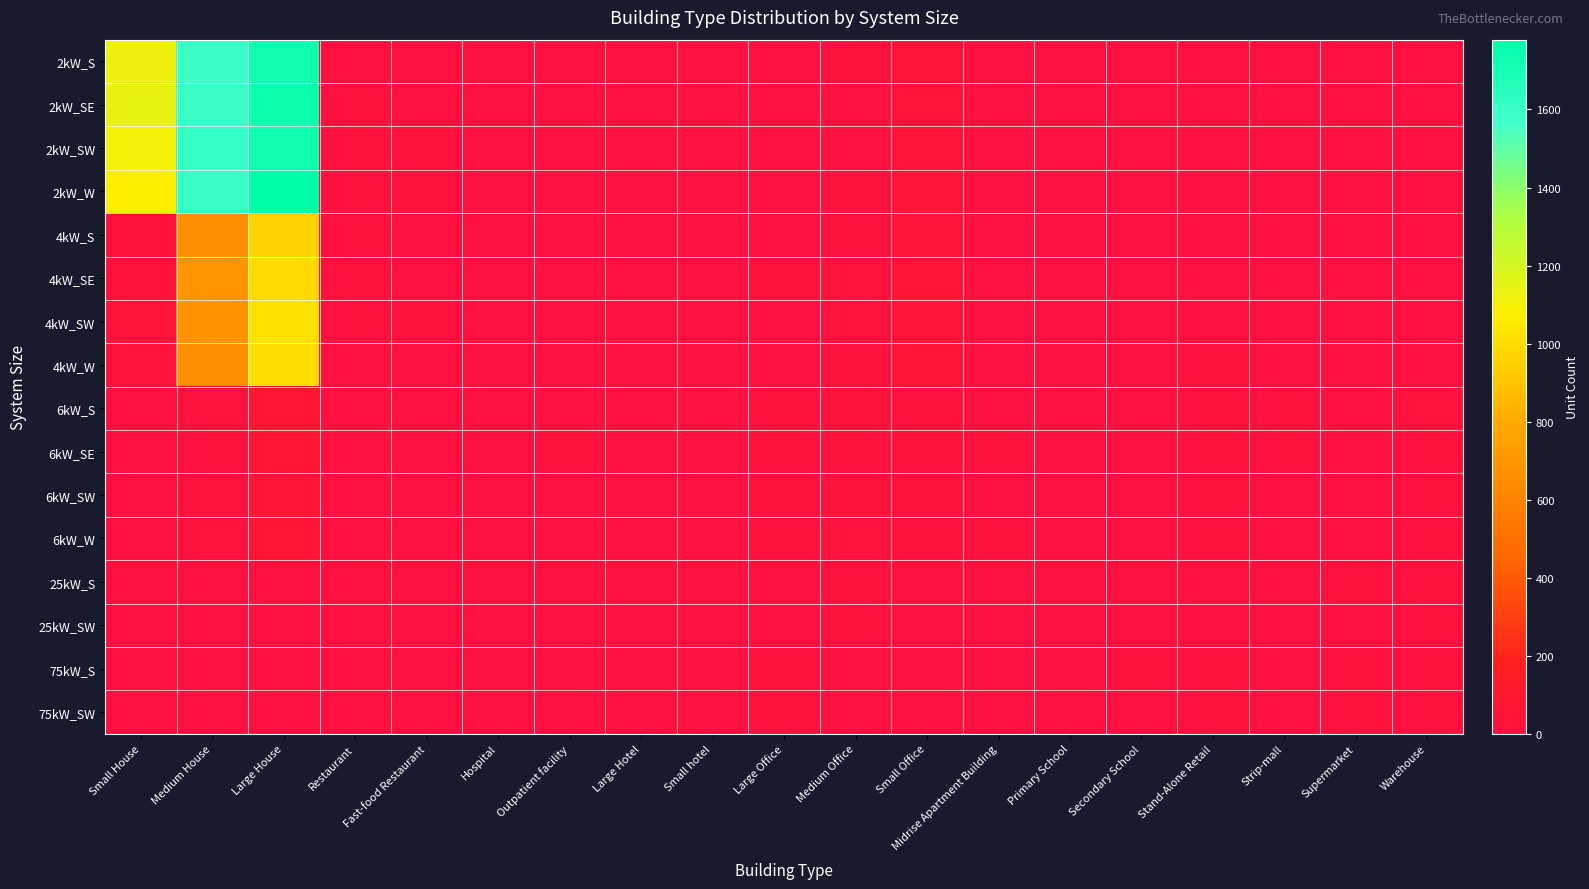

At which category is the sum across all series the highest?

Large House